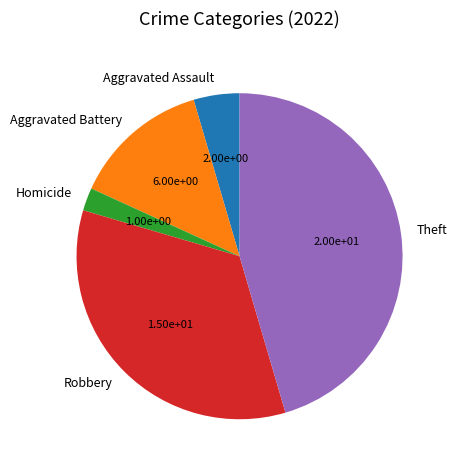

Which slice is the largest?

Theft